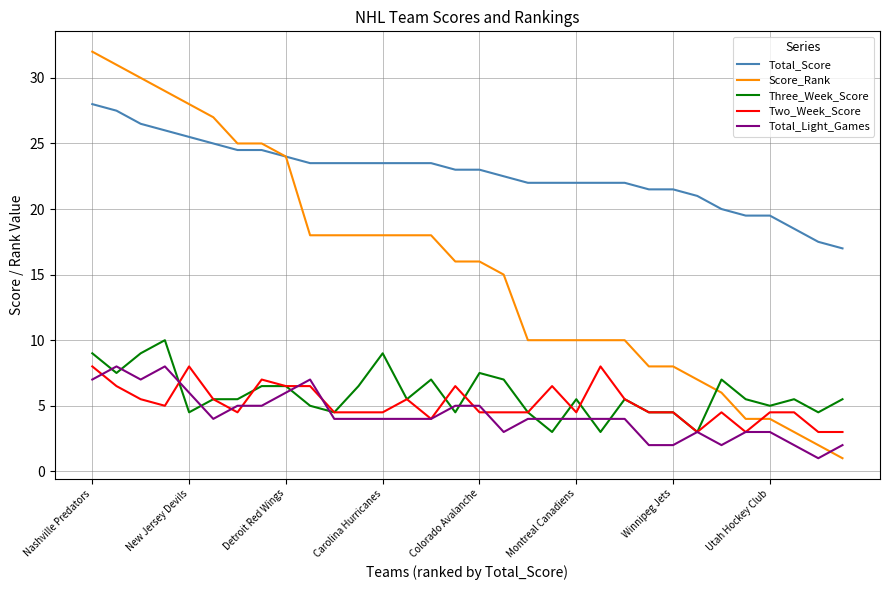

Count the number of data series in this chart.

5